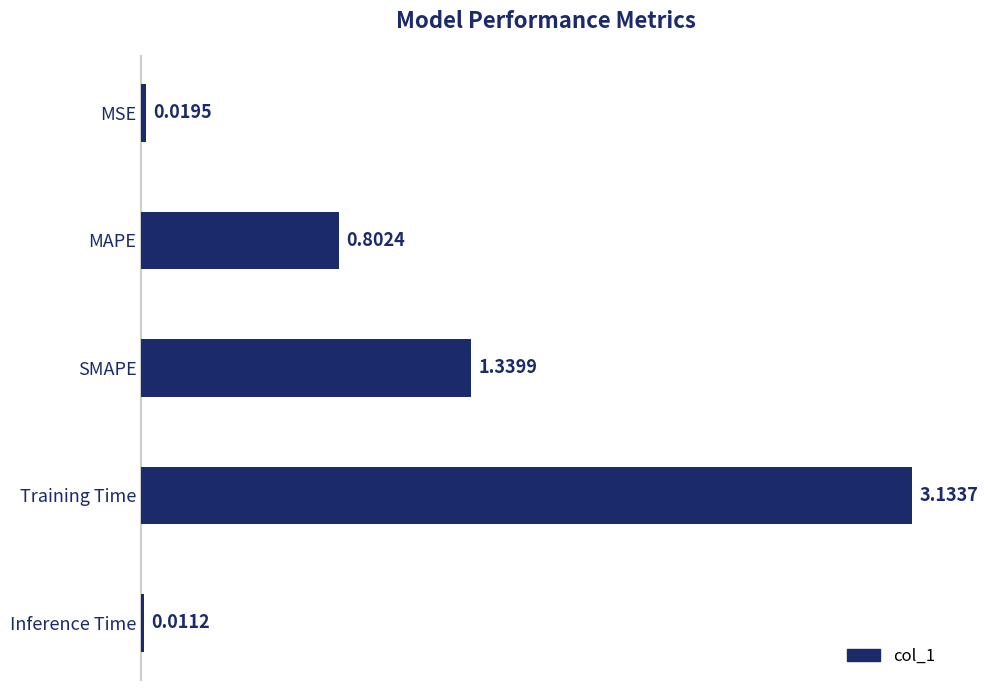

List the labels in order of value, smallest first.

Inference Time, MSE, MAPE, SMAPE, Training Time